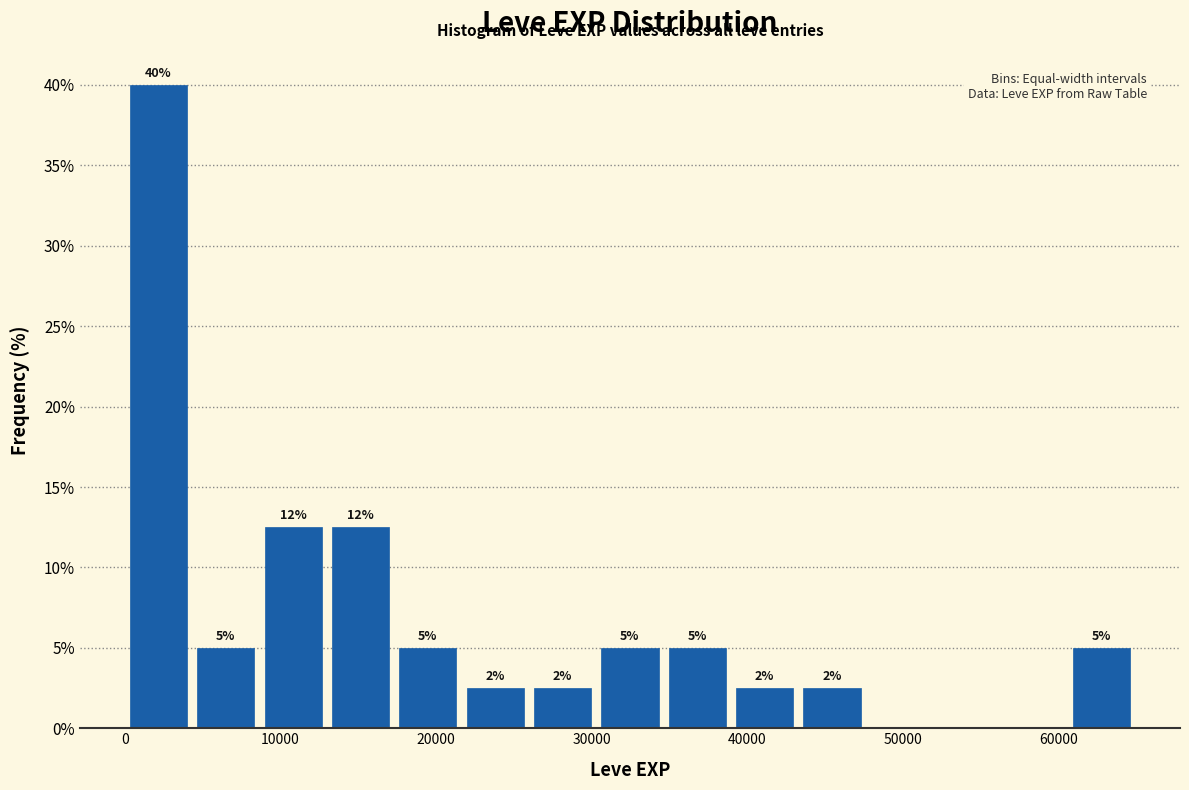

Which range on the x-axis has the tallest bar?

0 to 4000